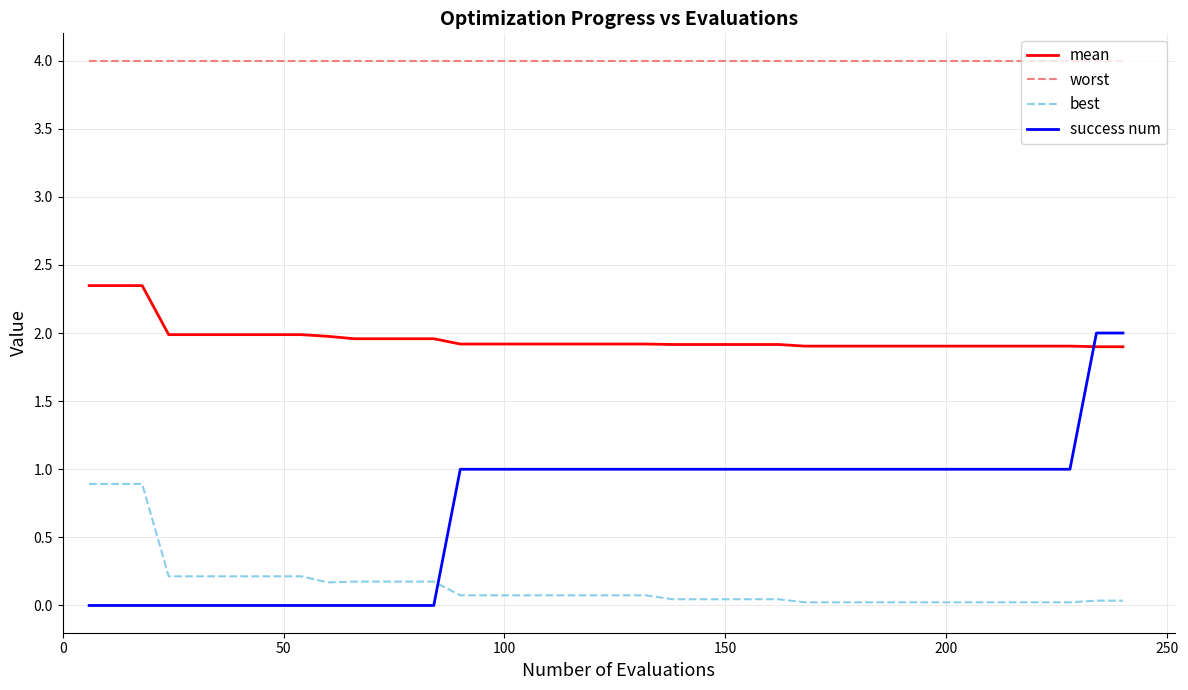

Which series ends up on top after the final intersection of best and success num?

success num